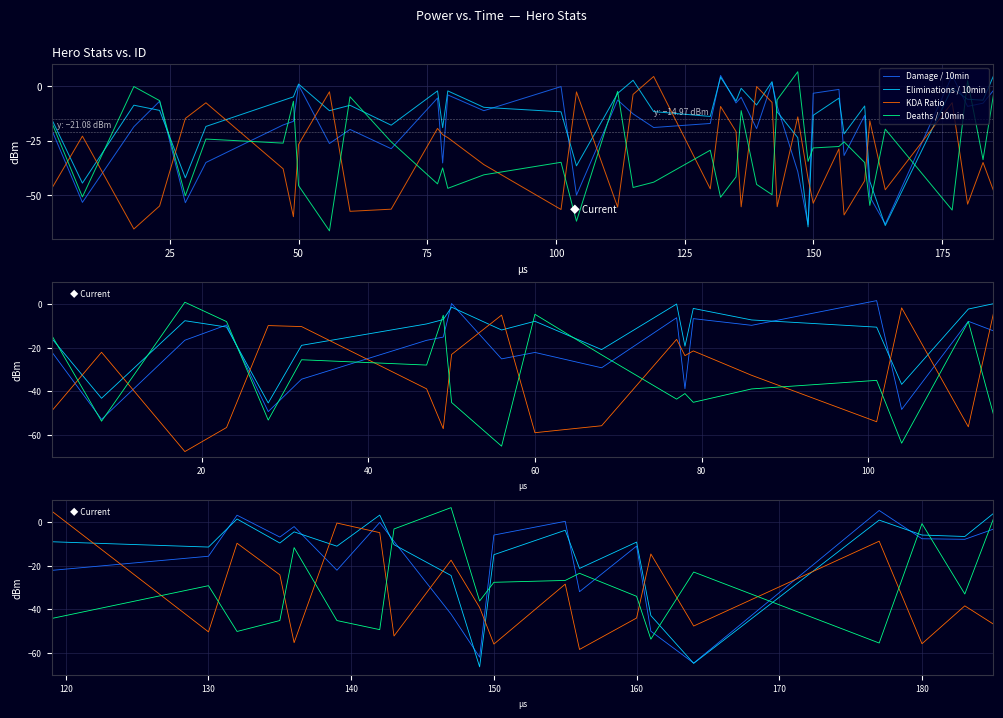

What is the difference between the highest and lowest values at 150?

52.6